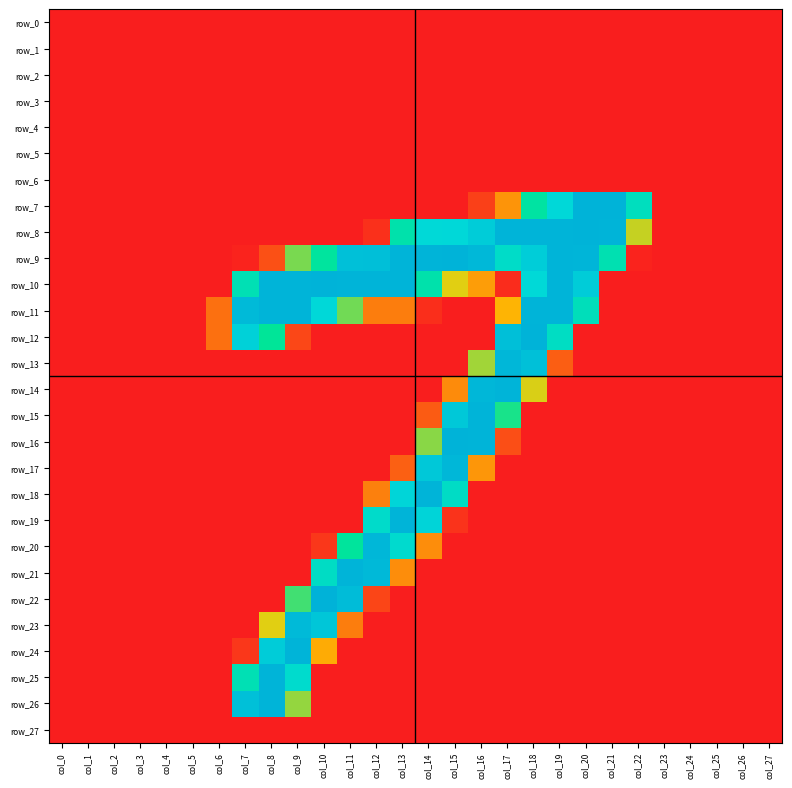

Reading left to right, what are all the values shown in this chart?

row_0: 0	0	0	0	0	0	0	0	0	0	0	0	0	0	0	0	0	0	0	0	0	0	0	0	0	0	0	0
row_1: 0	0	0	0	0	0	0	0	0	0	0	0	0	0	0	0	0	0	0	0	0	0	0	0	0	0	0	0
row_2: 0	0	0	0	0	0	0	0	0	0	0	0	0	0	0	0	0	0	0	0	0	0	0	0	0	0	0	0
row_3: 0	0	0	0	0	0	0	0	0	0	0	0	0	0	0	0	0	0	0	0	0	0	0	0	0	0	0	0
row_4: 0	0	0	0	0	0	0	0	0	0	0	0	0	0	0	0	0	0	0	0	0	0	0	0	0	0	0	0
row_5: 0	0	0	0	0	0	0	0	0	0	0	0	0	0	0	0	0	0	0	0	0	0	0	0	0	0	0	0
row_6: 0	0	0	0	0	0	0	0	0	0	0	0	0	0	0	0	0	0	0	0	0	0	0	0	0	0	0	0
row_7: 0	0	0	0	0	0	0	0	0	0	0	0	0	0	0	0	15	52	148	192	254	253	170	0	0	0	0	0
row_8: 0	0	0	0	0	0	0	0	0	0	0	0	8	155	190	191	211	252	252	252	253	252	91	0	0	0	0	0
row_9: 0	0	0	0	0	0	0	2	22	110	145	232	234	252	252	253	245	178	210	252	250	160	2	0	0	0	0	0
row_10: 0	0	0	0	0	0	0	162	252	252	253	252	252	252	155	84	56	6	190	252	211	0	0	0	0	0	0	0
row_11: 0	0	0	0	0	0	36	241	252	252	191	112	42	42	7	0	0	66	252	252	167	0	0	0	0	0	0	0
row_12: 0	0	0	0	0	0	36	203	140	18	0	0	0	0	0	0	0	233	253	174	0	0	0	0	0	0	0	0
row_13: 0	0	0	0	0	0	0	0	0	0	0	0	0	0	0	0	100	247	231	28	0	0	0	0	0	0	0	0
row_14: 0	0	0	0	0	0	0	0	0	0	0	0	0	0	0	48	247	251	86	0	0	0	0	0	0	0	0	0
row_15: 0	0	0	0	0	0	0	0	0	0	0	0	0	0	27	218	252	134	0	0	0	0	0	0	0	0	0	0
row_16: 0	0	0	0	0	0	0	0	0	0	0	0	0	0	106	253	252	21	0	0	0	0	0	0	0	0	0	0
row_17: 0	0	0	0	0	0	0	0	0	0	0	0	0	29	219	247	53	0	0	0	0	0	0	0	0	0	0	0
row_18: 0	0	0	0	0	0	0	0	0	0	0	0	43	197	252	176	0	0	0	0	0	0	0	0	0	0	0	0
row_19: 0	0	0	0	0	0	0	0	0	0	0	0	180	252	199	9	0	0	0	0	0	0	0	0	0	0	0	0
row_20: 0	0	0	0	0	0	0	0	0	0	11	143	246	183	49	0	0	0	0	0	0	0	0	0	0	0	0	0
row_21: 0	0	0	0	0	0	0	0	0	0	175	252	244	49	0	0	0	0	0	0	0	0	0	0	0	0	0	0
row_22: 0	0	0	0	0	0	0	0	0	124	255	239	17	0	0	0	0	0	0	0	0	0	0	0	0	0	0	0
row_23: 0	0	0	0	0	0	0	0	84	242	222	42	0	0	0	0	0	0	0	0	0	0	0	0	0	0	0	0
row_24: 0	0	0	0	0	0	0	11	211	252	62	0	0	0	0	0	0	0	0	0	0	0	0	0	0	0	0	0
row_25: 0	0	0	0	0	0	0	162	252	182	0	0	0	0	0	0	0	0	0	0	0	0	0	0	0	0	0	0
row_26: 0	0	0	0	0	0	0	232	252	103	0	0	0	0	0	0	0	0	0	0	0	0	0	0	0	0	0	0
row_27: 0	0	0	0	0	0	0	0	0	0	0	0	0	0	0	0	0	0	0	0	0	0	0	0	0	0	0	0